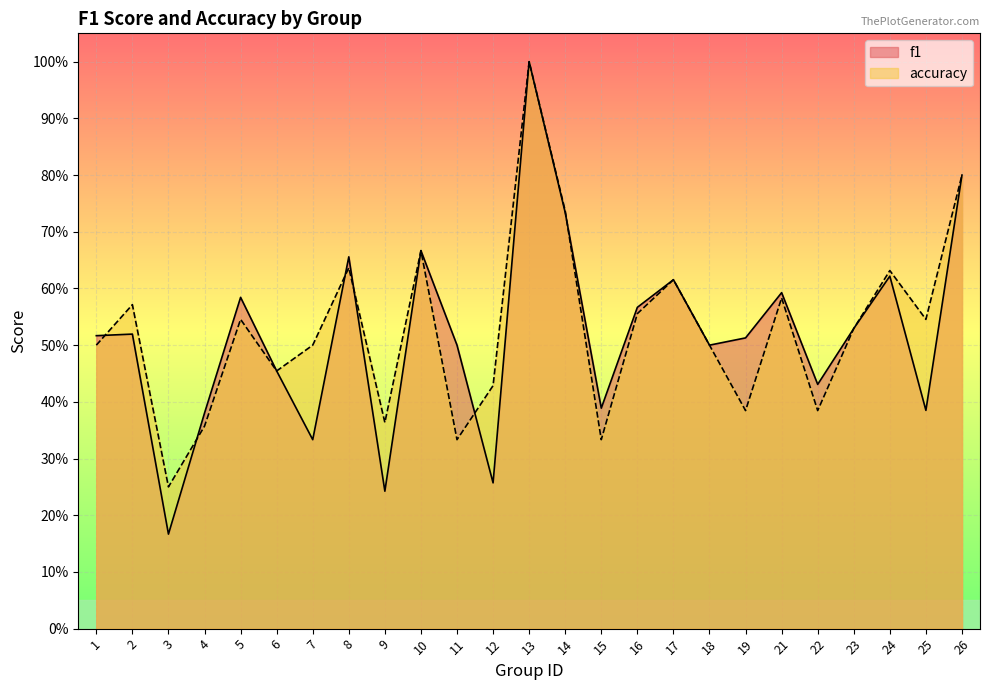

How many data points does each series have?

25